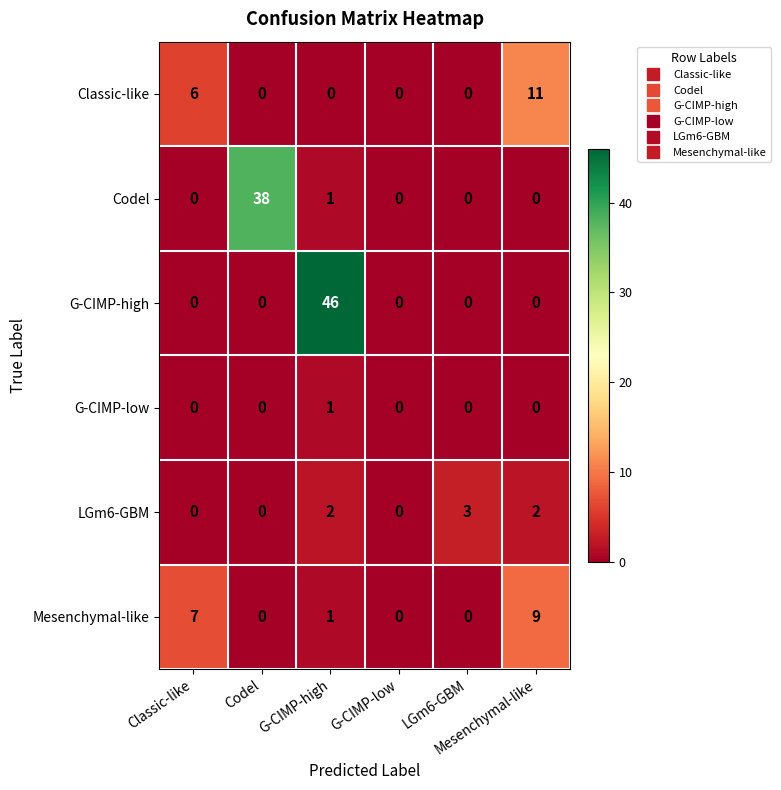

Which series has the widest spread of values?

G-CIMP-high